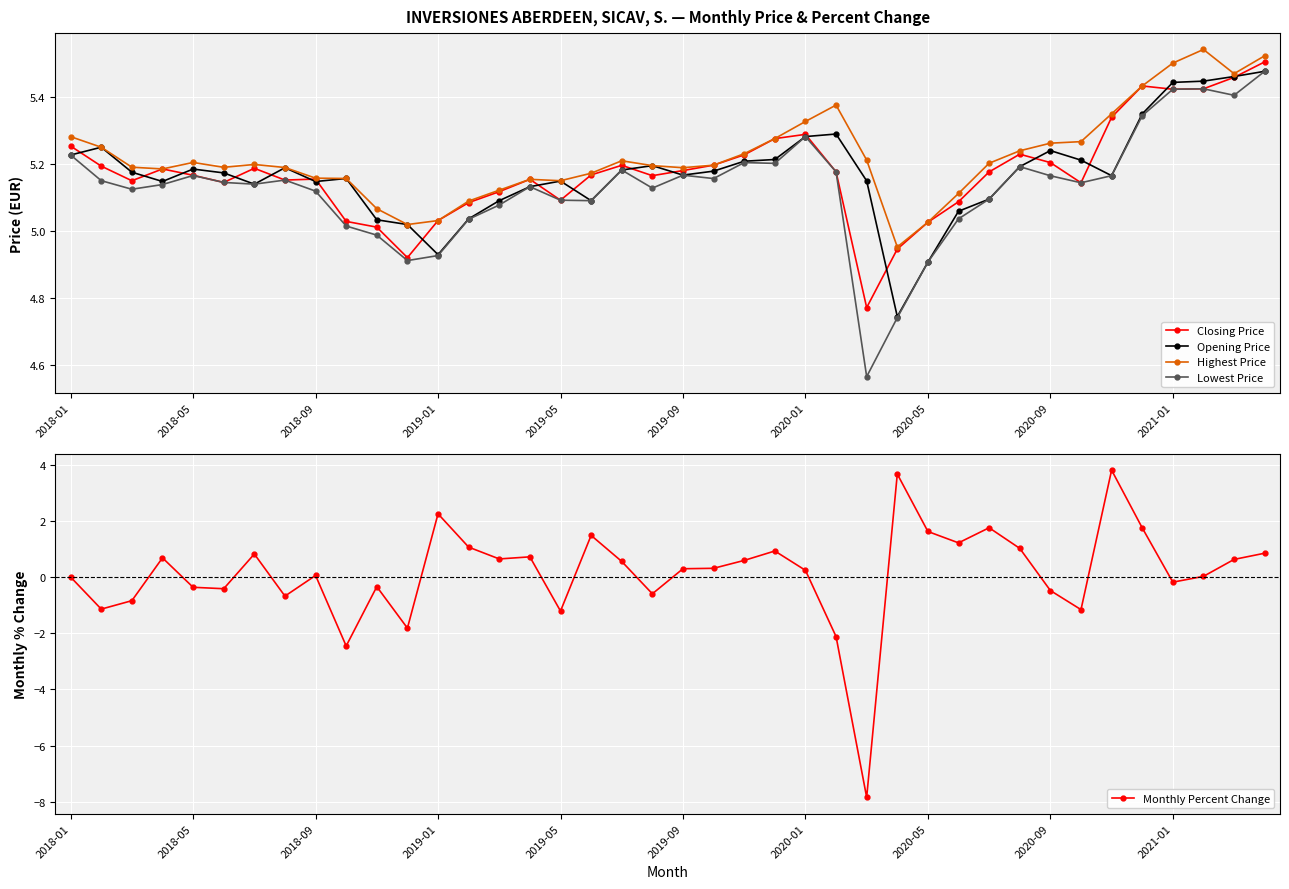

True or false: Closing Price has more than 2 interior local peaks.

True